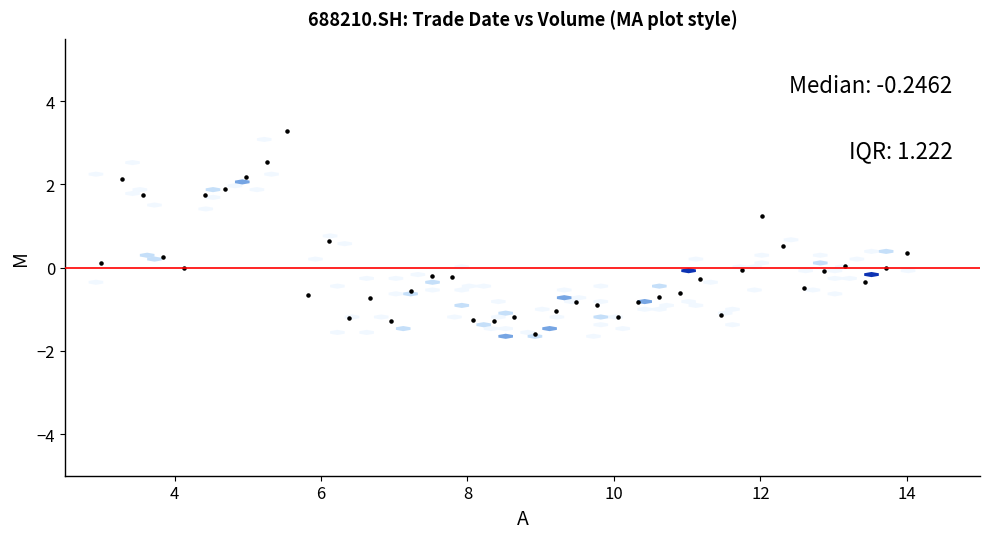

What is the range of Y values (max minus min)?

4.9